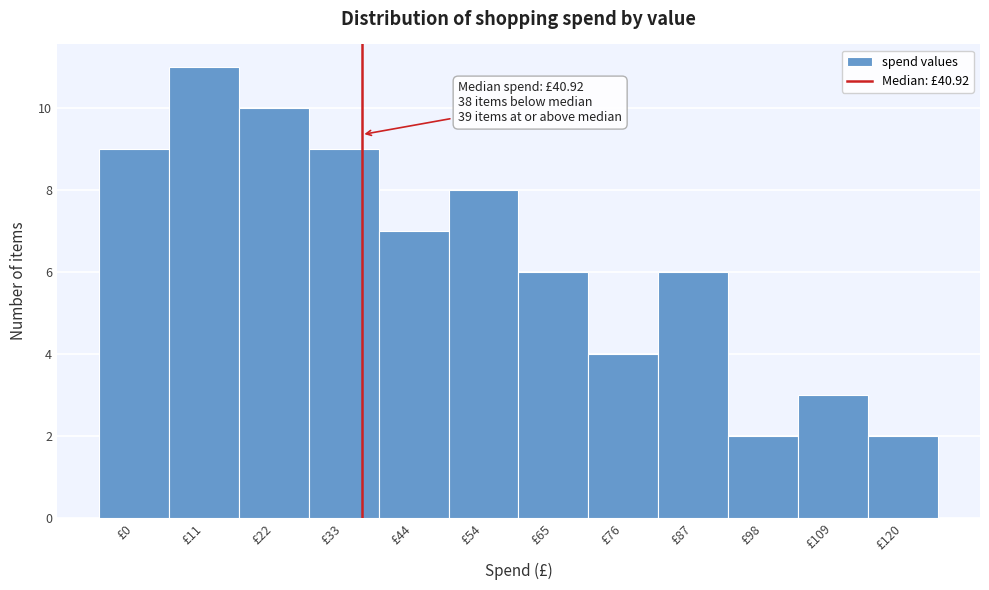

Reading left to right, extract all data points from this chart.

9	11	10	9	7	8	6	4	6	2	3	2